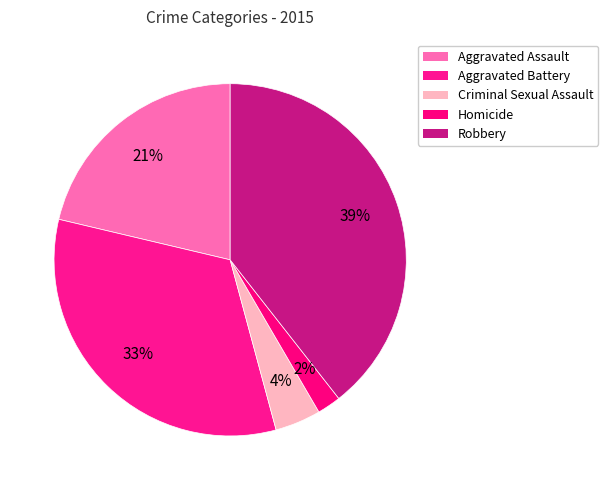

How many segments does this pie chart have?

5